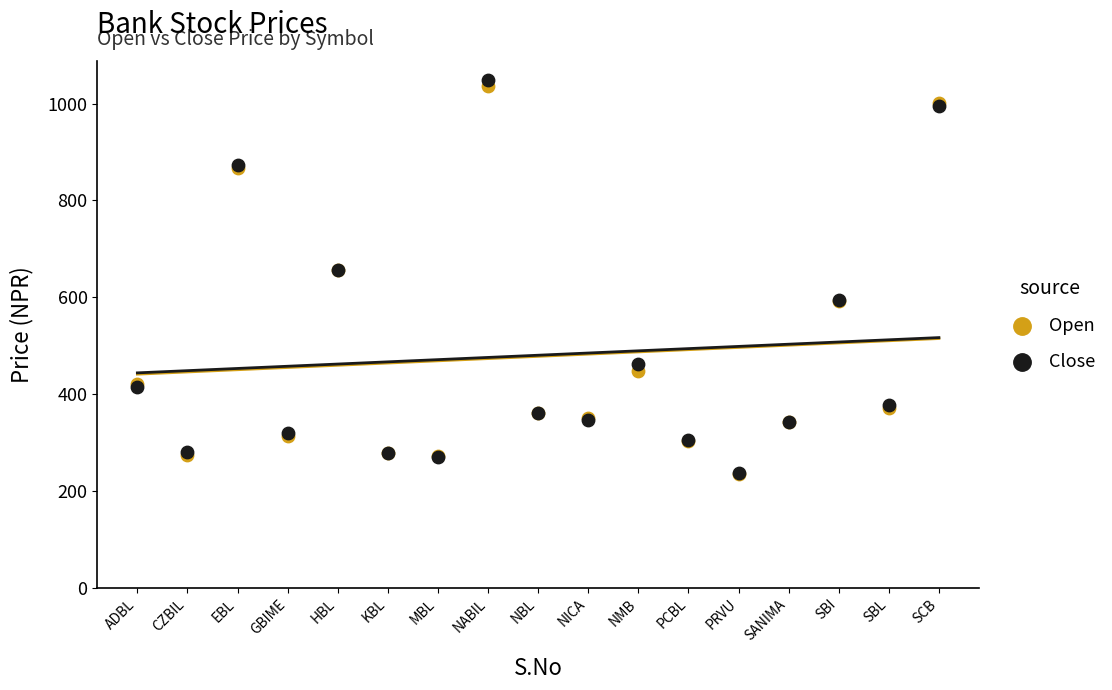

What are all the series names shown in the legend?

Open, Close